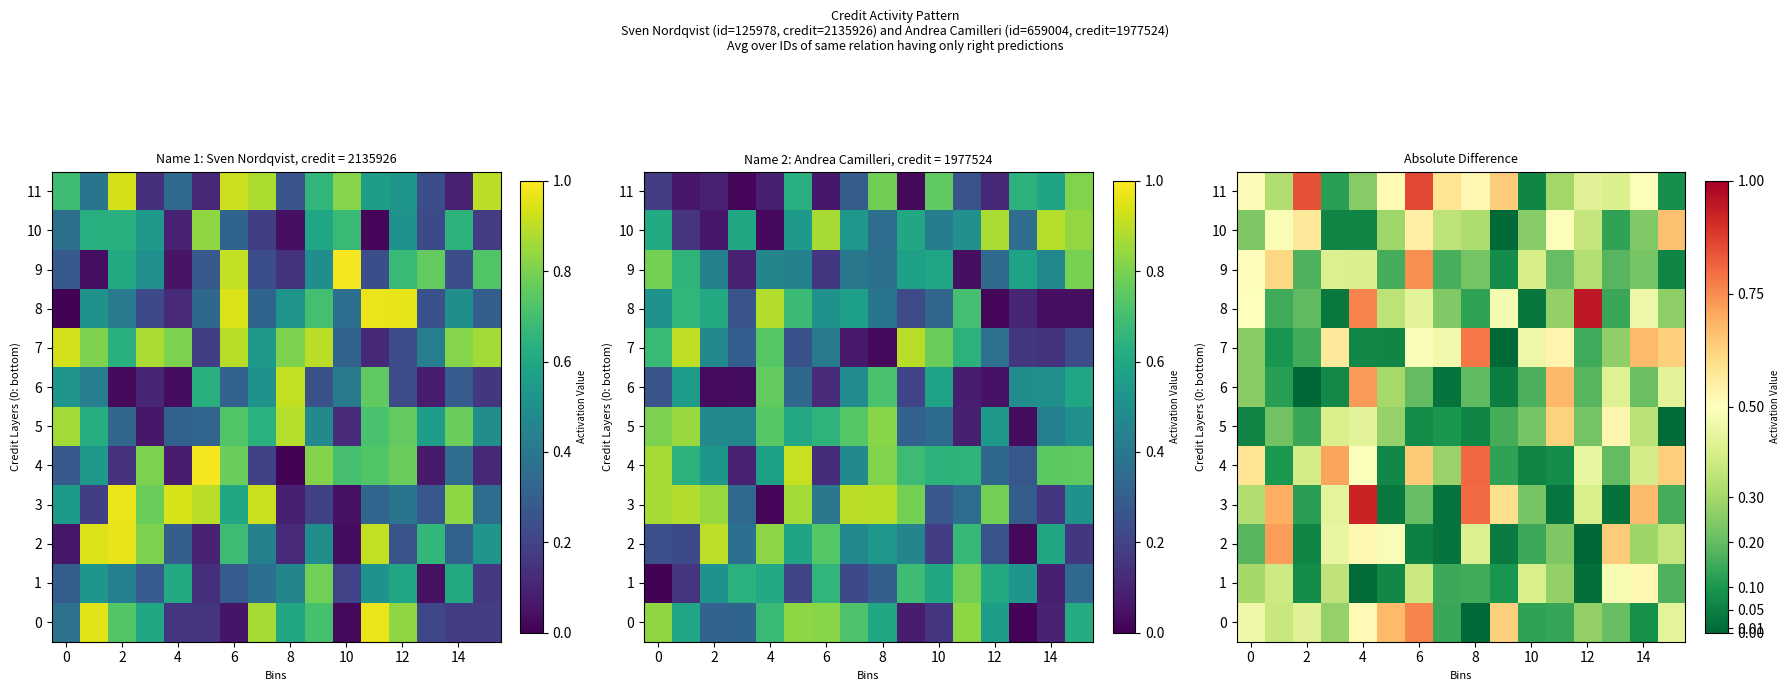

What is the minimum value for 11?

0.1